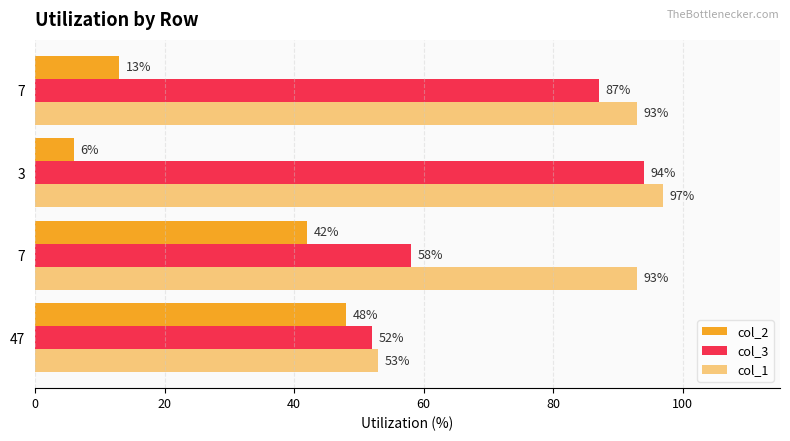

Count the number of categories in the chart.

4